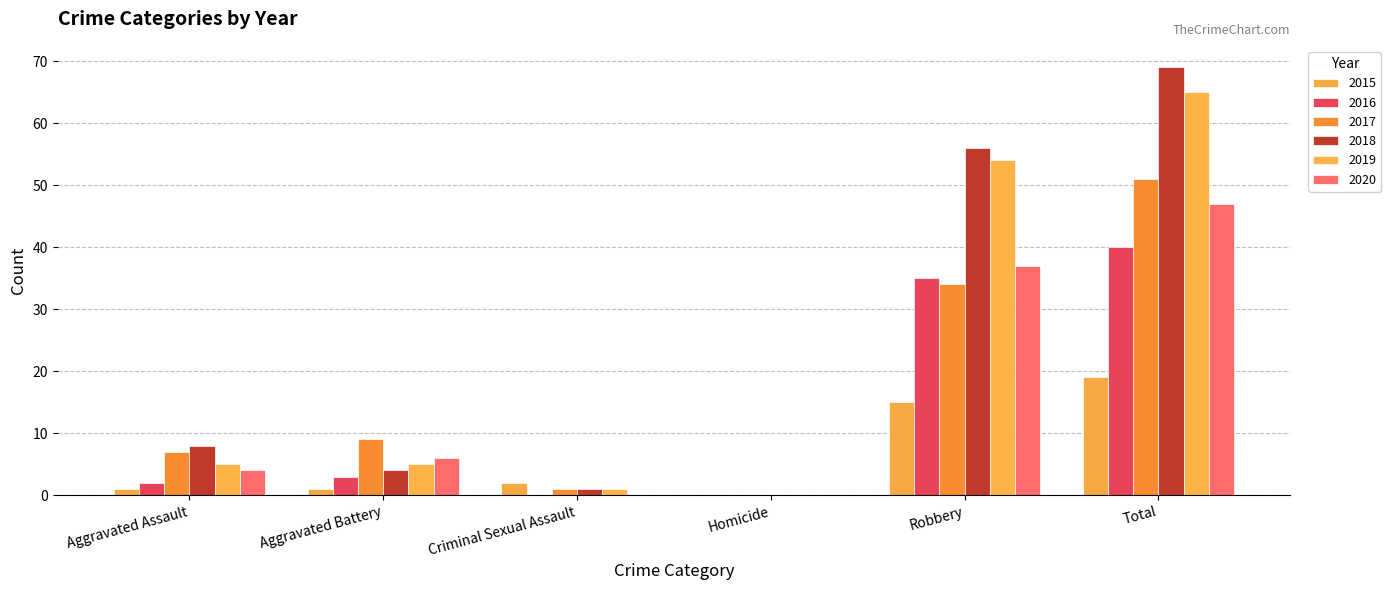

What is the label of the 1st bar from the right?

Total